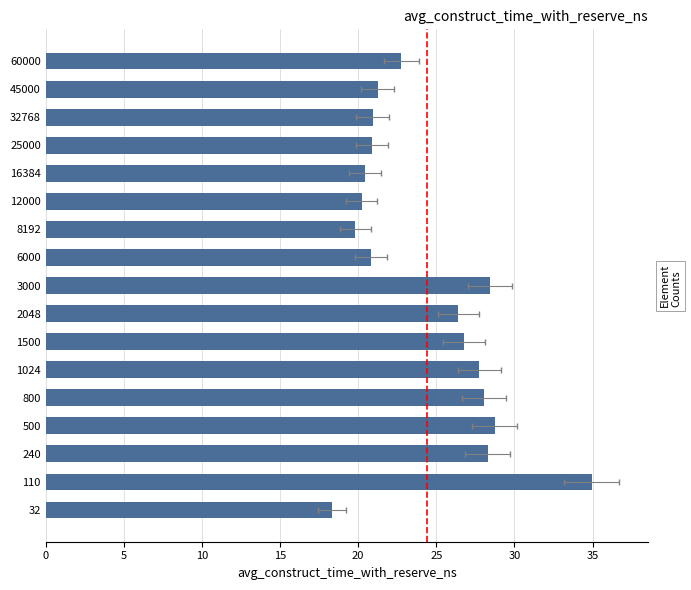

What is the sum of all values?

414.9